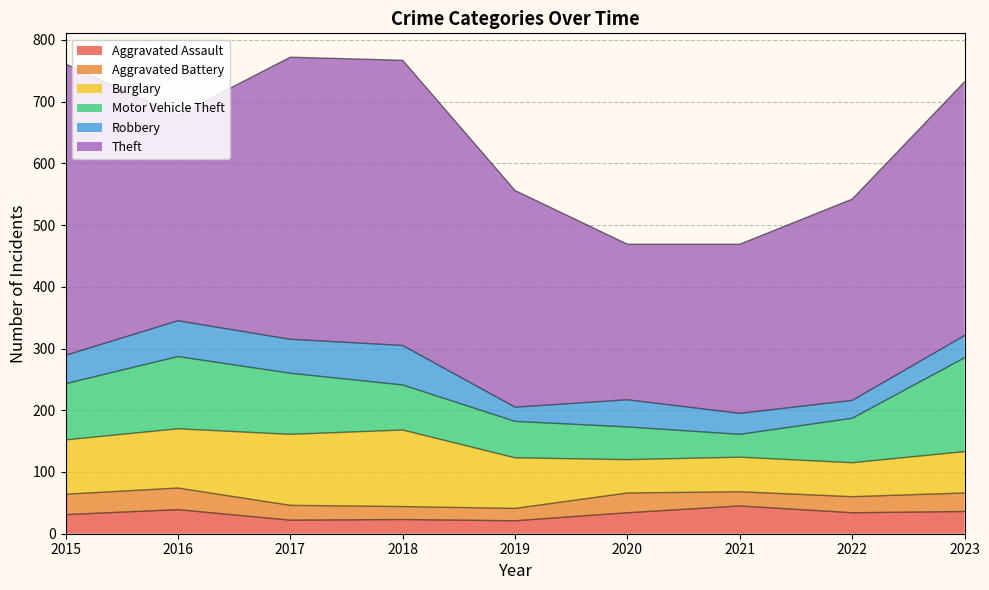

Reading left to right, transcribe all the data shown in this chart.

Aggravated Assault: 2015=31	2016=39	2017=22	2018=23	2019=21	2020=34	2021=45	2022=34	2023=36
Aggravated Battery: 2015=33	2016=35	2017=24	2018=21	2019=20	2020=32	2021=23	2022=26	2023=30
Burglary: 2015=88	2016=96	2017=115	2018=124	2019=82	2020=54	2021=56	2022=55	2023=67
Motor Vehicle Theft: 2015=91	2016=117	2017=99	2018=73	2019=59	2020=53	2021=37	2022=72	2023=152
Robbery: 2015=46	2016=58	2017=55	2018=64	2019=23	2020=44	2021=34	2022=29	2023=36
Theft: 2015=472	2016=333	2017=457	2018=462	2019=351	2020=252	2021=274	2022=326	2023=411